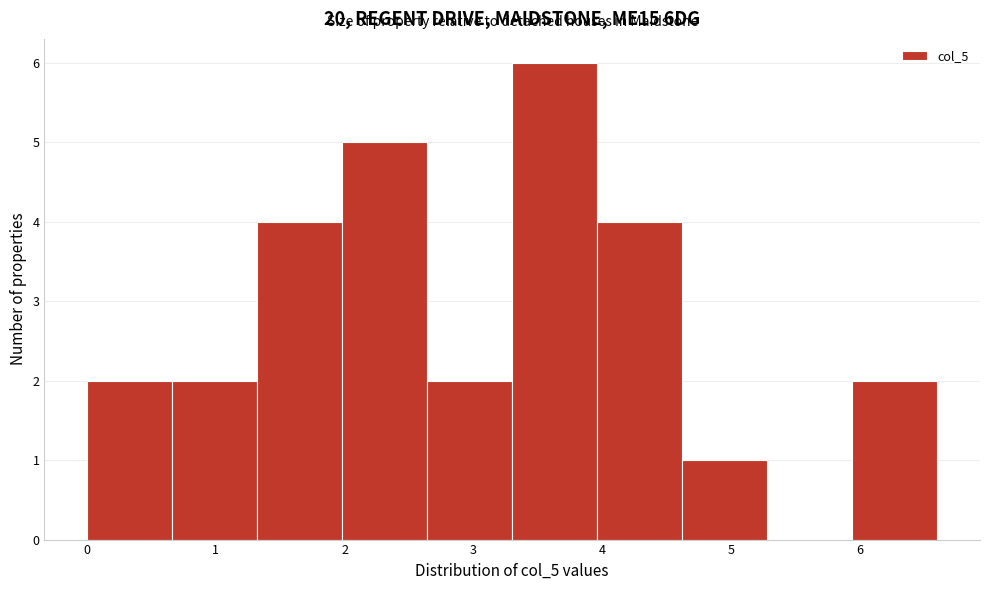

How tall is the bar that spans 4.62 to 5.28 on the x-axis? Neither the bar edges nor the heights are printed on the chart, so give them approximately, as read against the axes.

1